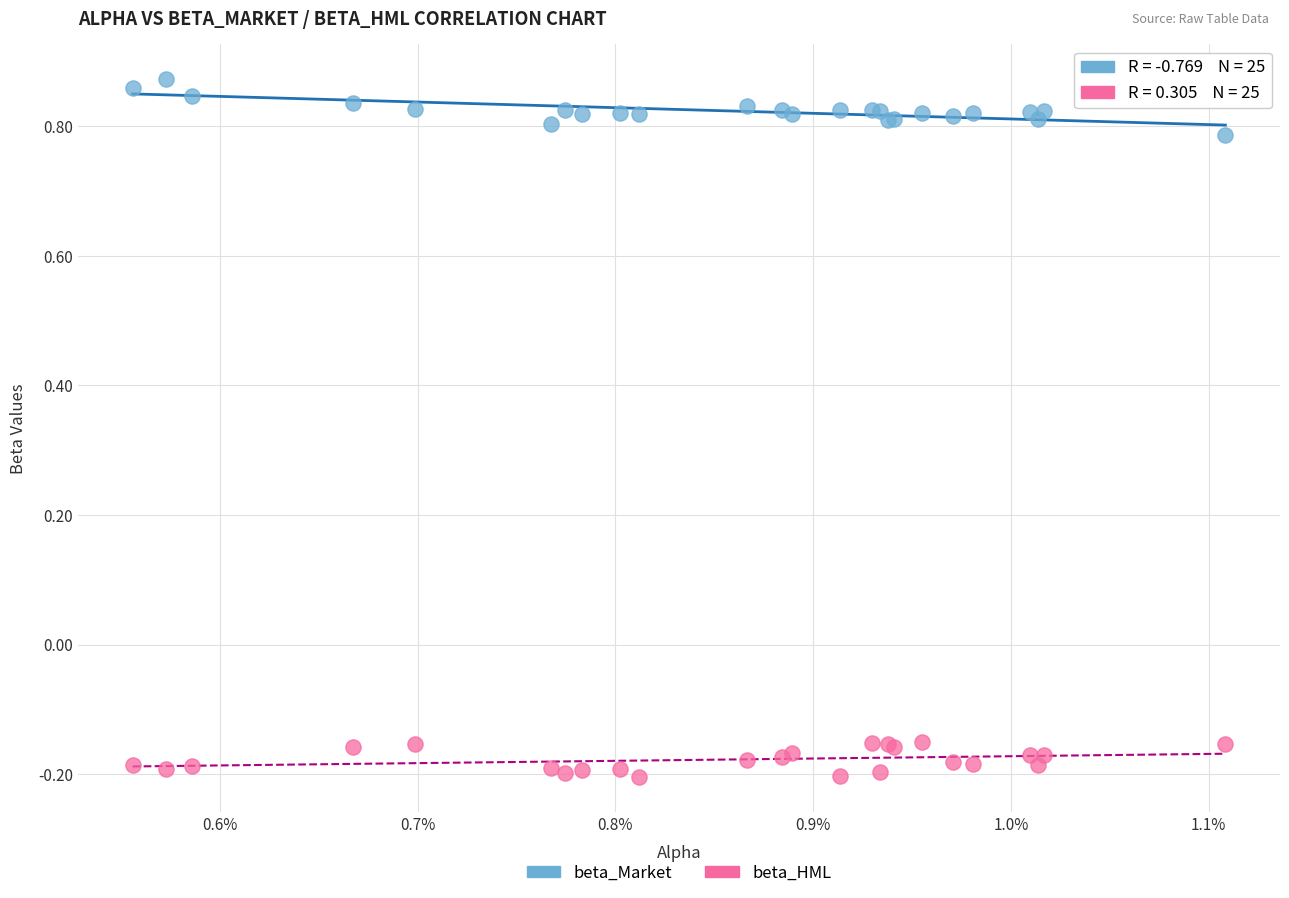

Which series contains the lowest Y value?

beta_HML